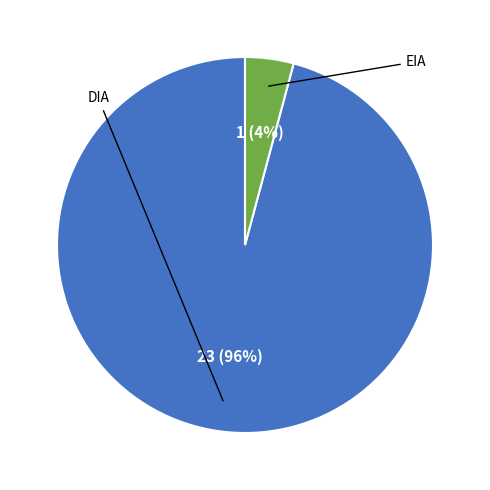

To the nearest percent, what is the average slice percentage?

50%